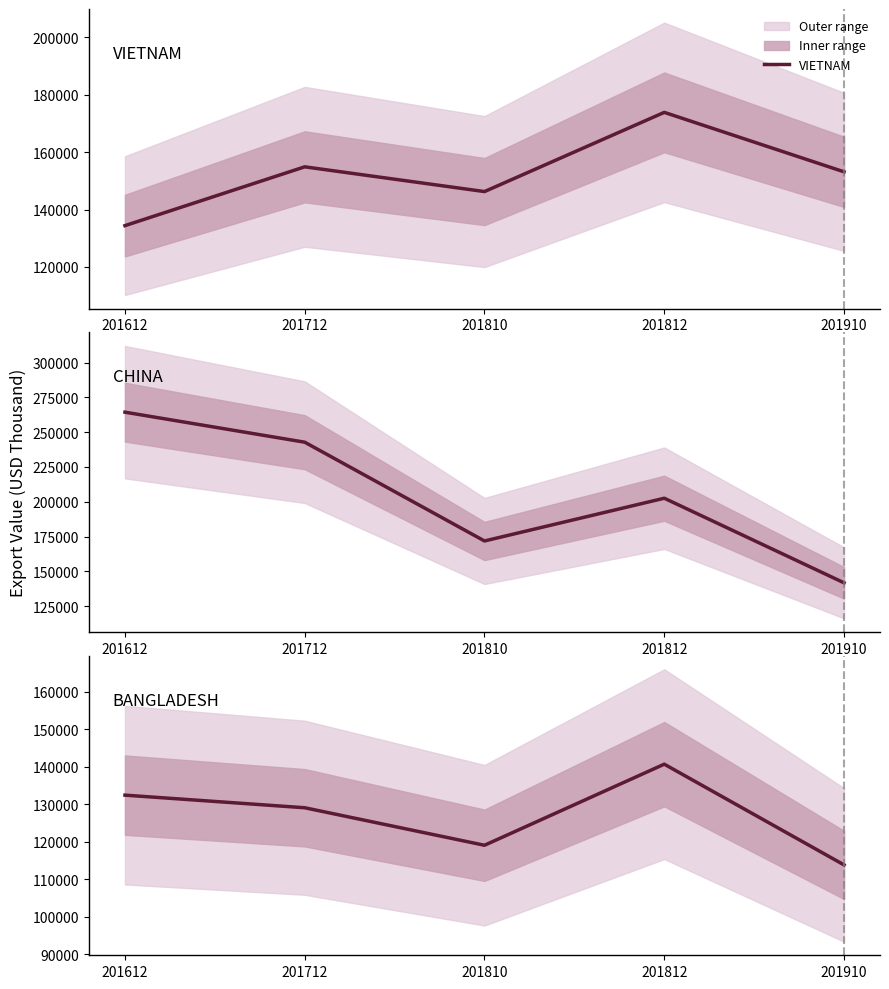

Where is CHINA nearest to the value 203039?

201812